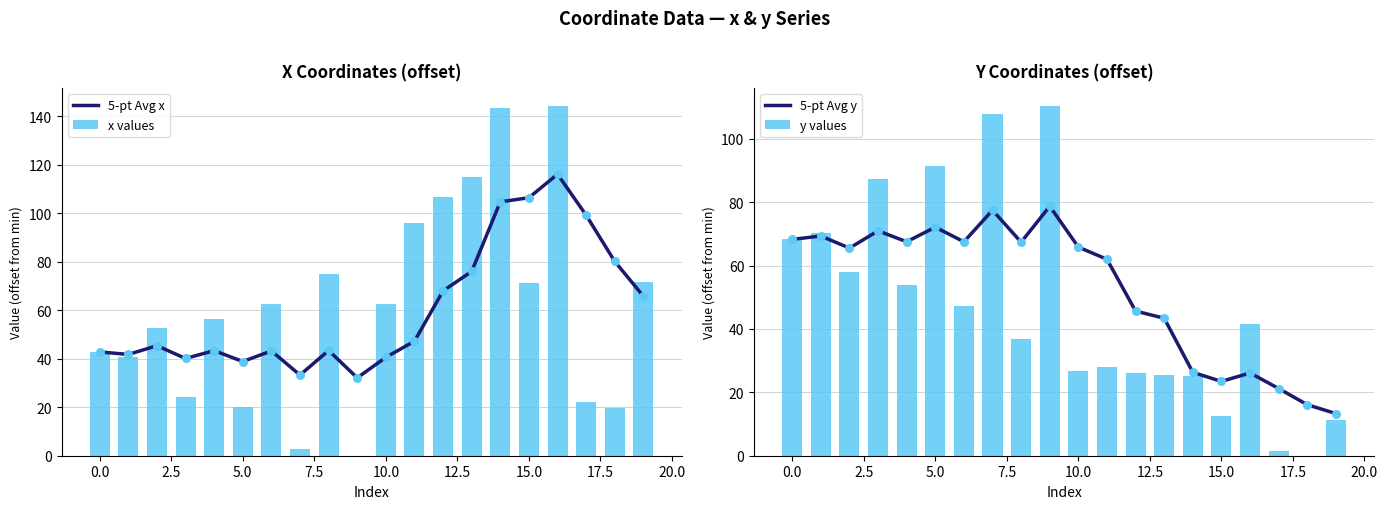

At which category is the sum across all series the highest?

16